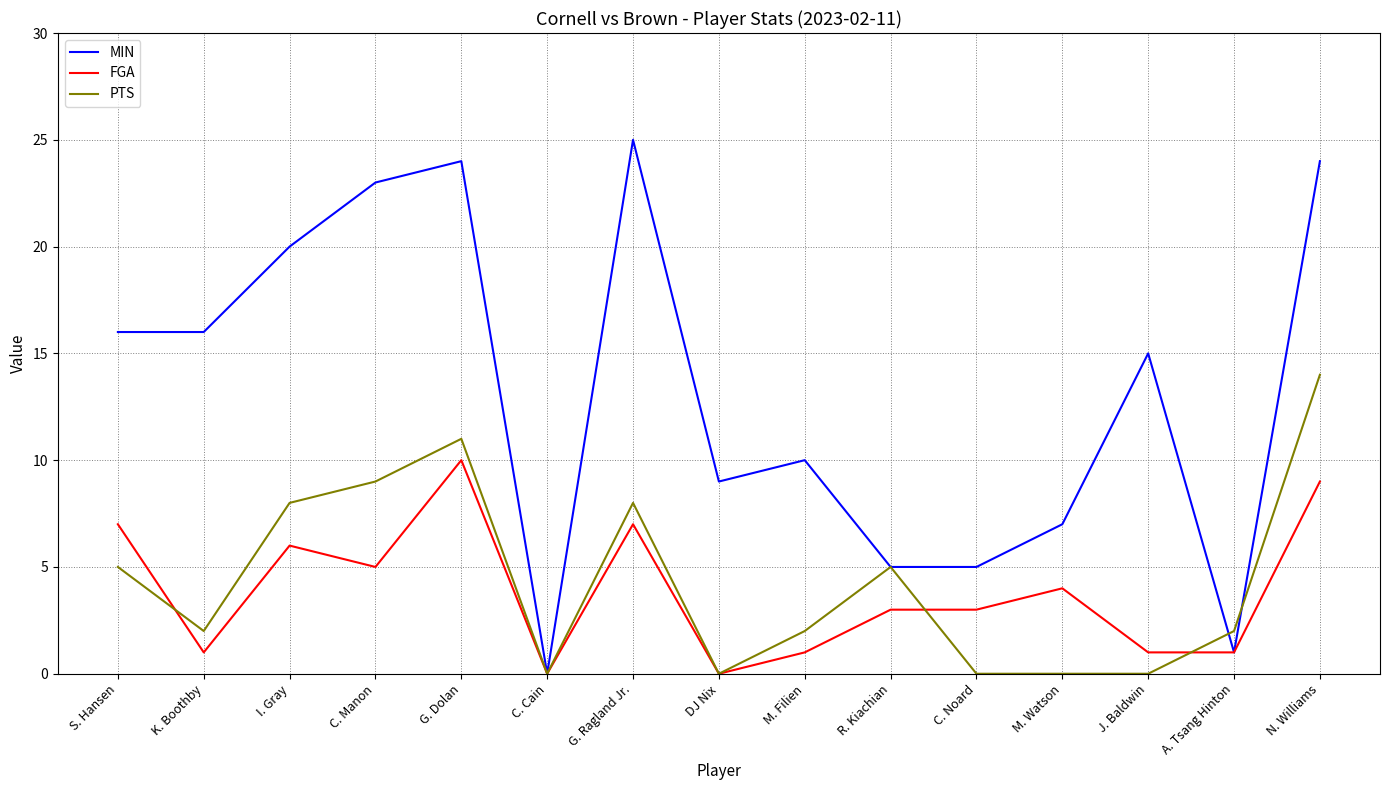

At which category is the sum across all series the highest?

N. Williams